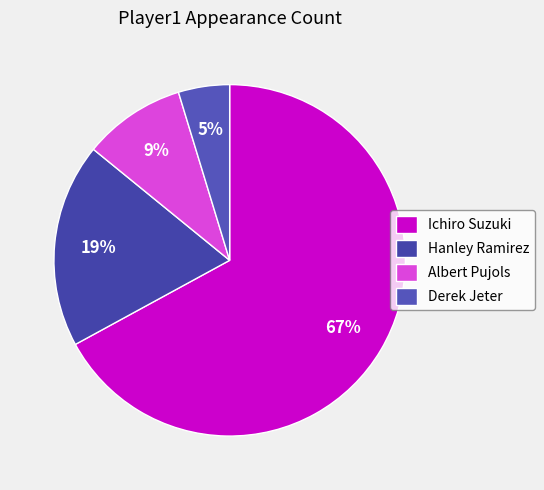

To the nearest percent, what portion does Ichiro Suzuki represent?

67%